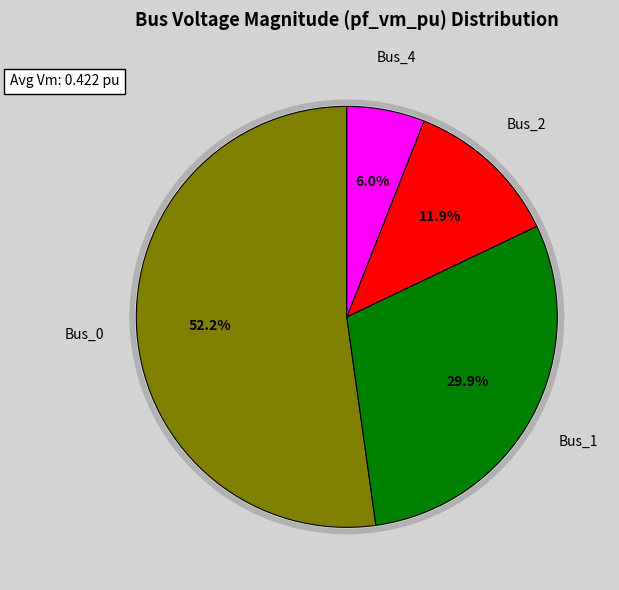

Does Bus_0 represent more than half of the total?

Yes